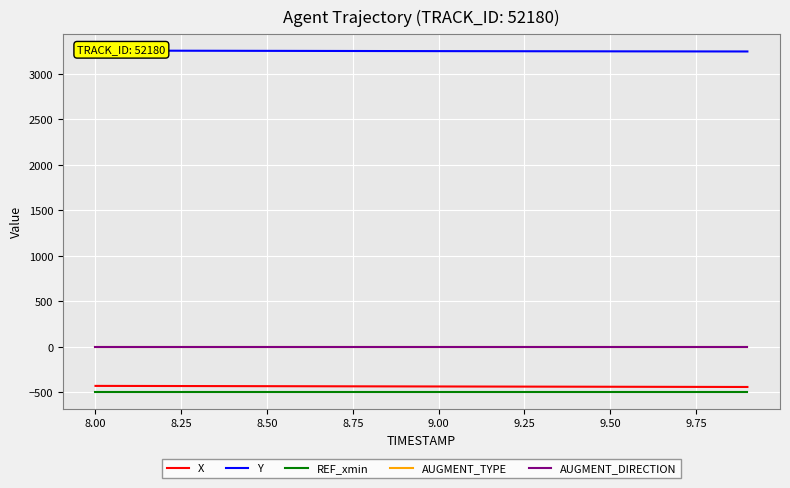

Rank the series at 9.50 from lowest to highest value.

REF_xmin, X, AUGMENT_TYPE, AUGMENT_DIRECTION, Y